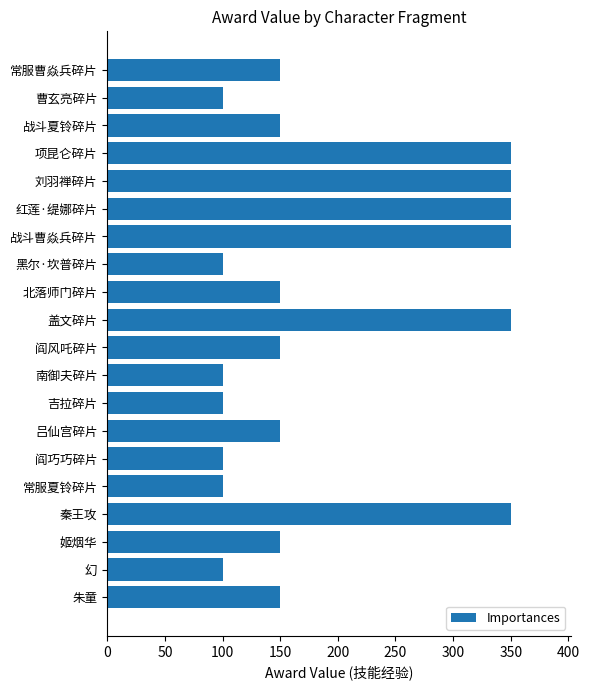

What is the ratio of the value at 幻 to the value at 项昆仑碎片?

0.3